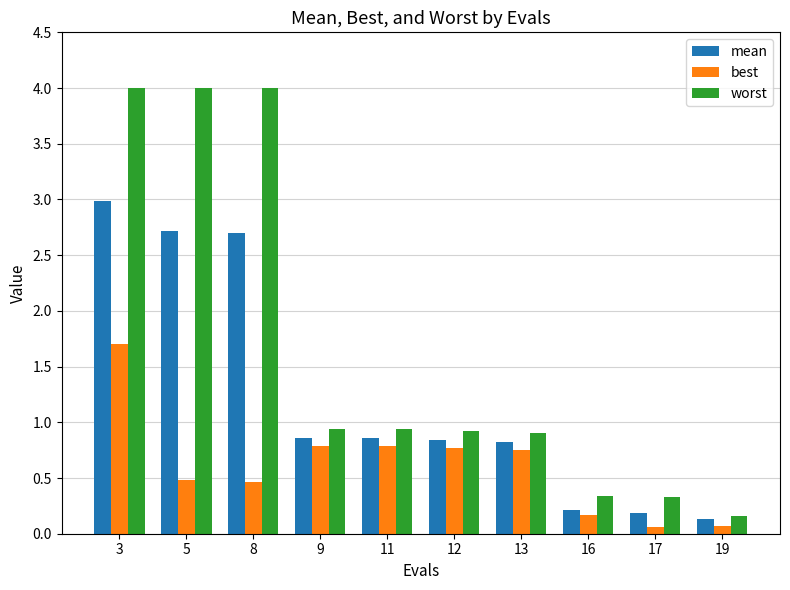

The value of worst at 13 is 0.9. True or false?

True